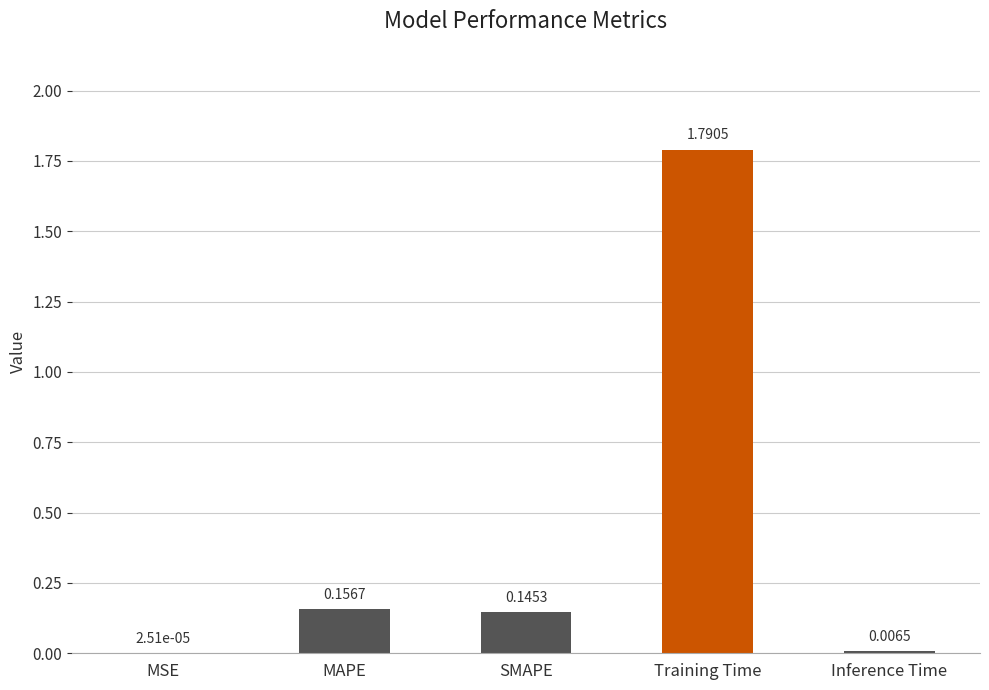

What is the change in value from MAPE to Training Time?

+1.6